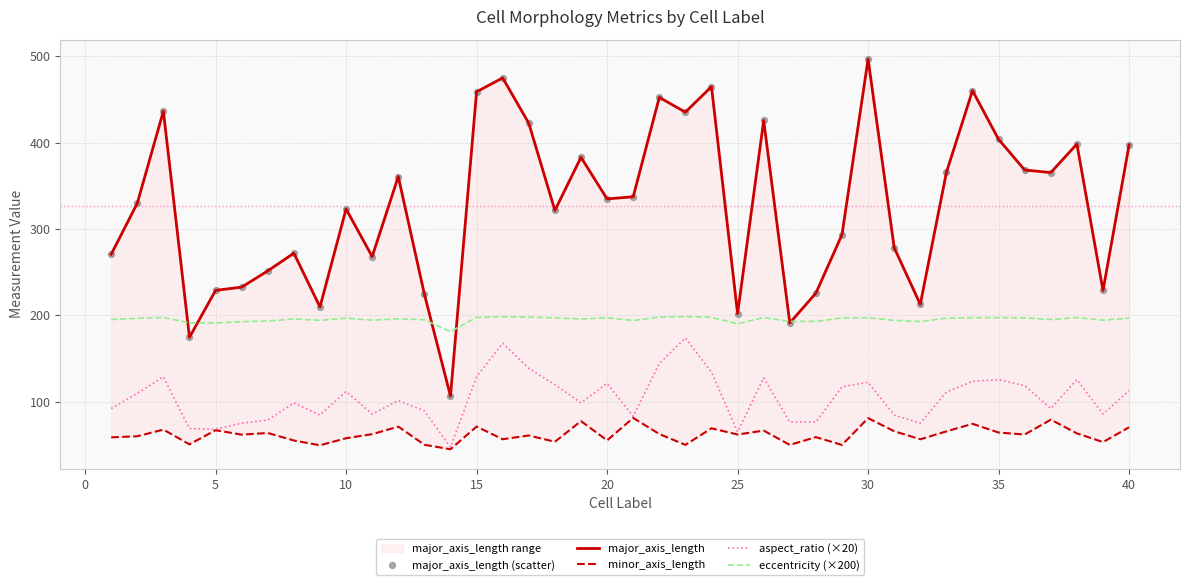

True or false: eccentricity (×200) and aspect_ratio (×20) cross at least once.

False